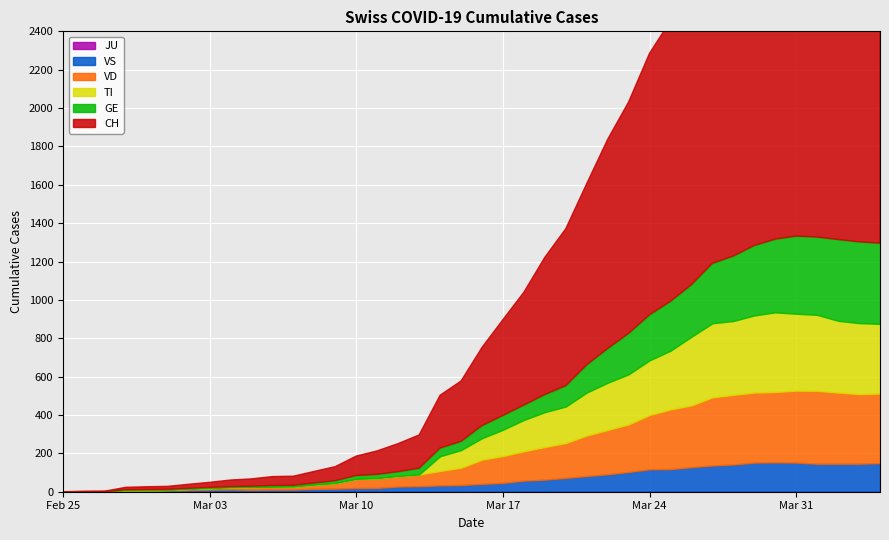

How many lines are shown in the chart?

6